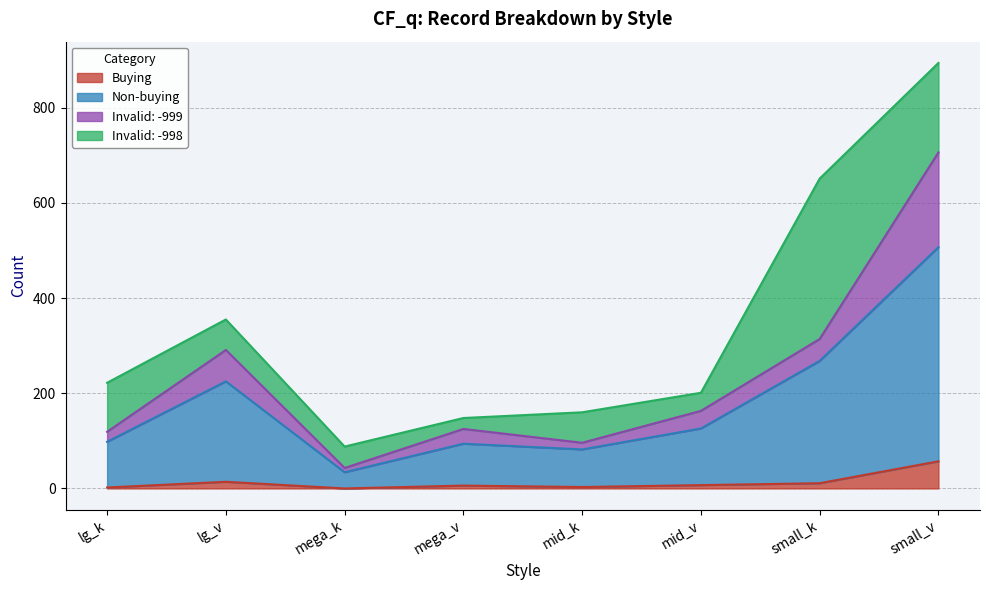

What is the sum of all Non-buying values?

1434